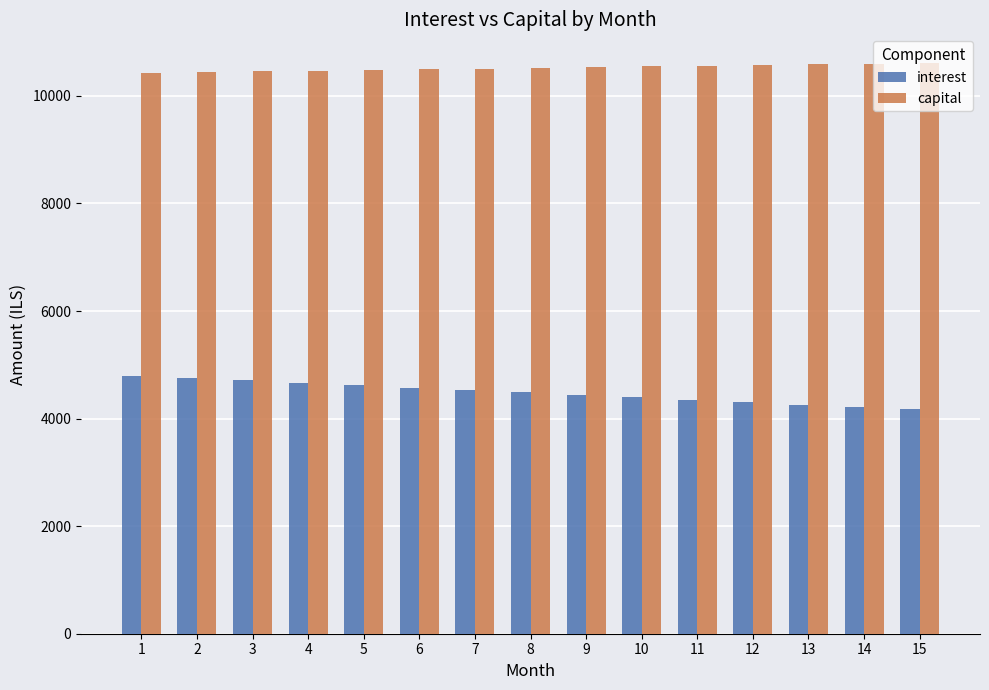

Rank the series by their average value, from lowest to highest.

interest, capital